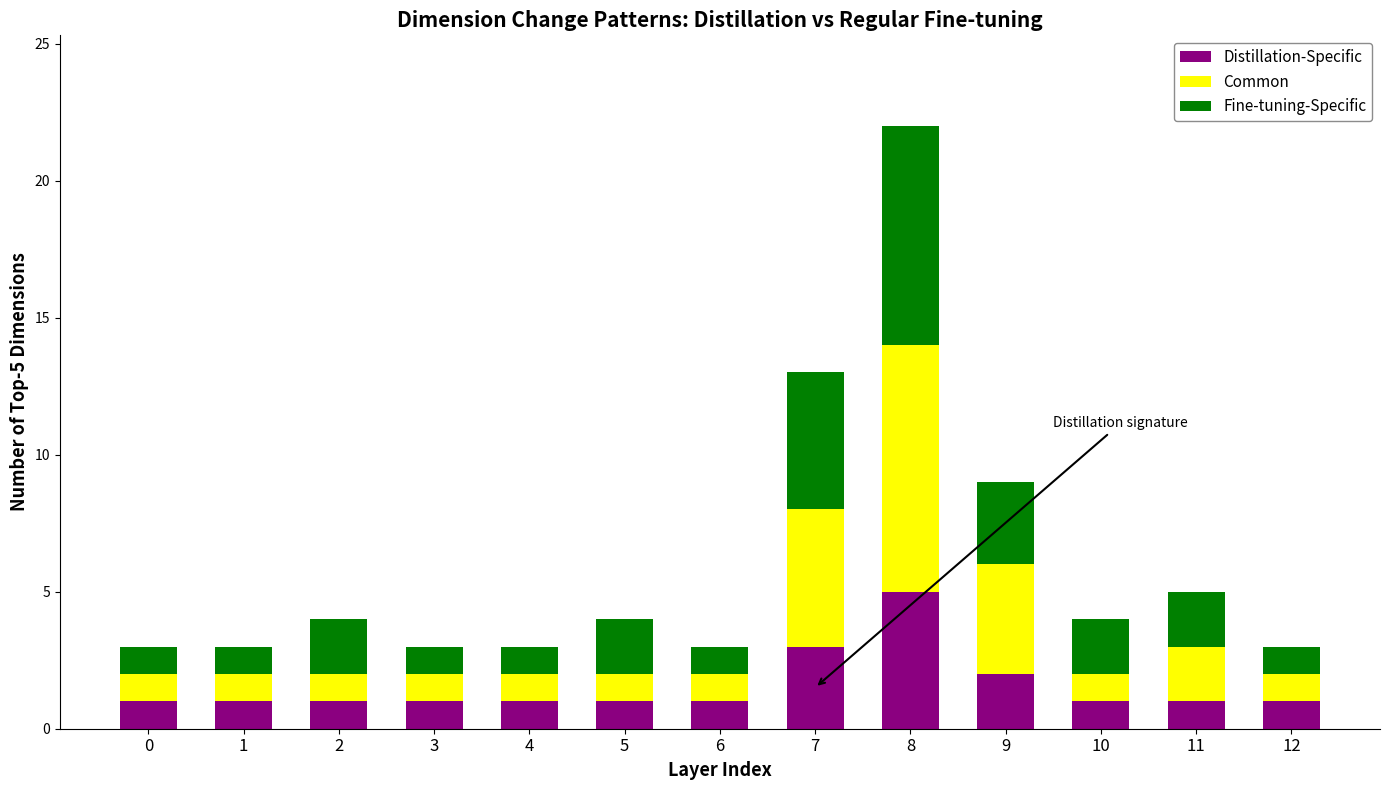

At which category is the sum across all series the highest?

8